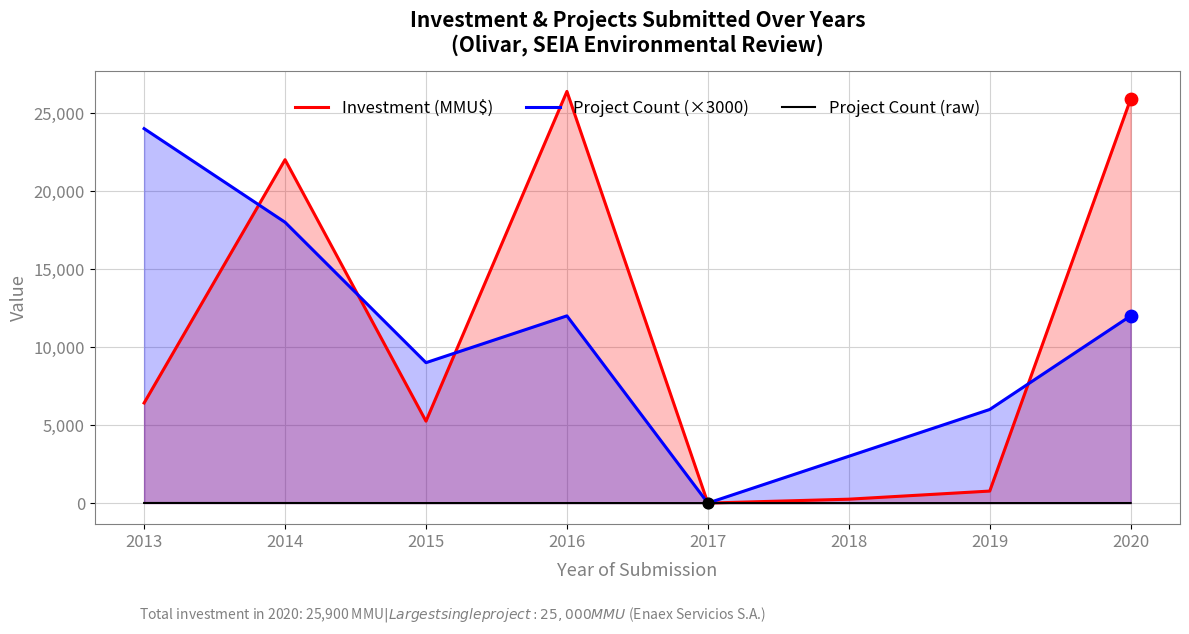

What is the total value across all series at 2014?

40016